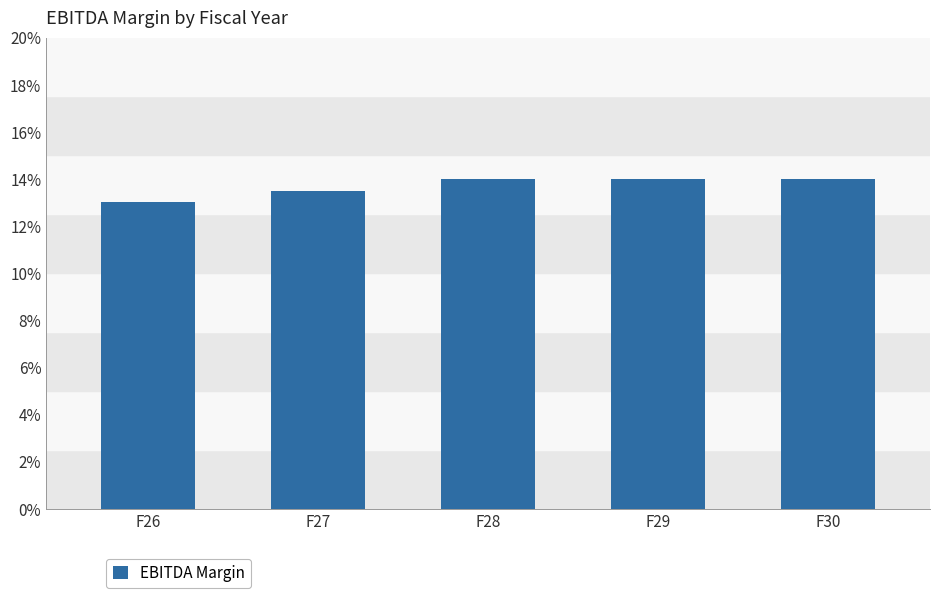

What is the value of the 3rd bar from the left?

0.1